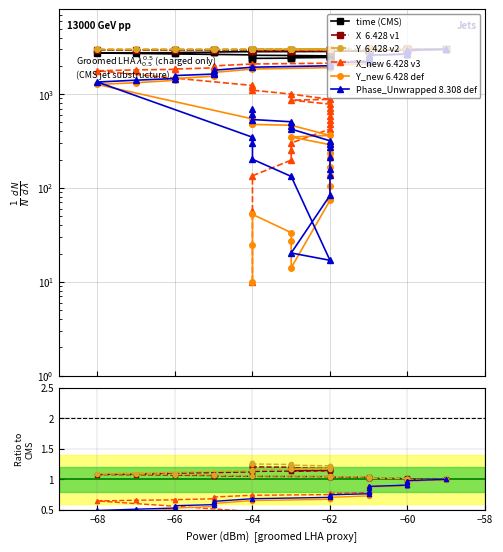

Rank the series by their maximum value, from lowest to highest.

Phase_Unwrapped, time, X, Y, X_new, Y_new